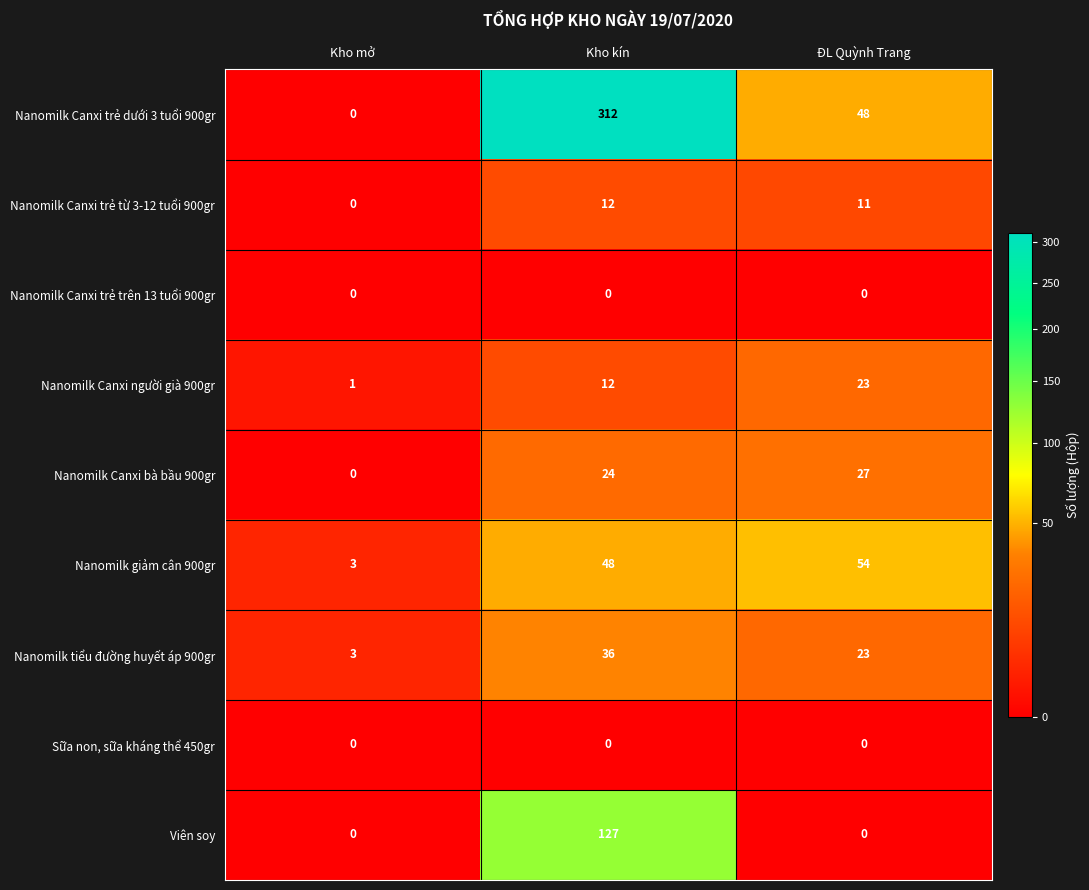

Which series changed the most between Kho mở and Kho kín?

Nanomilk Canxi trẻ dưới 3 tuổi 900gr